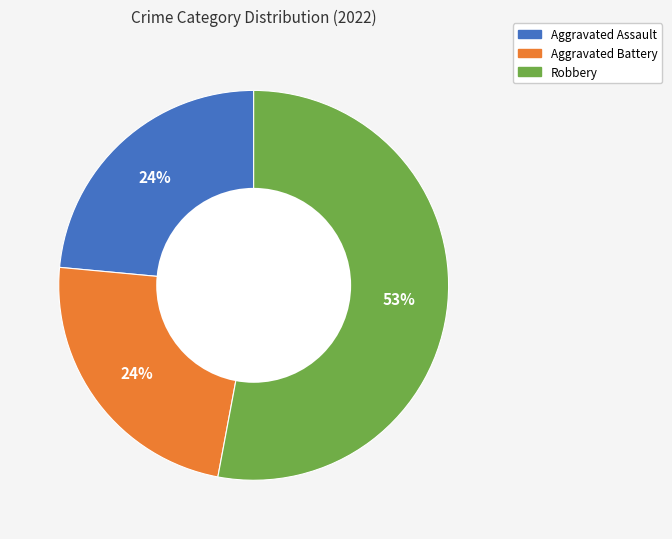

To the nearest percent, what is the difference between the largest and smallest slice percentages?

29%